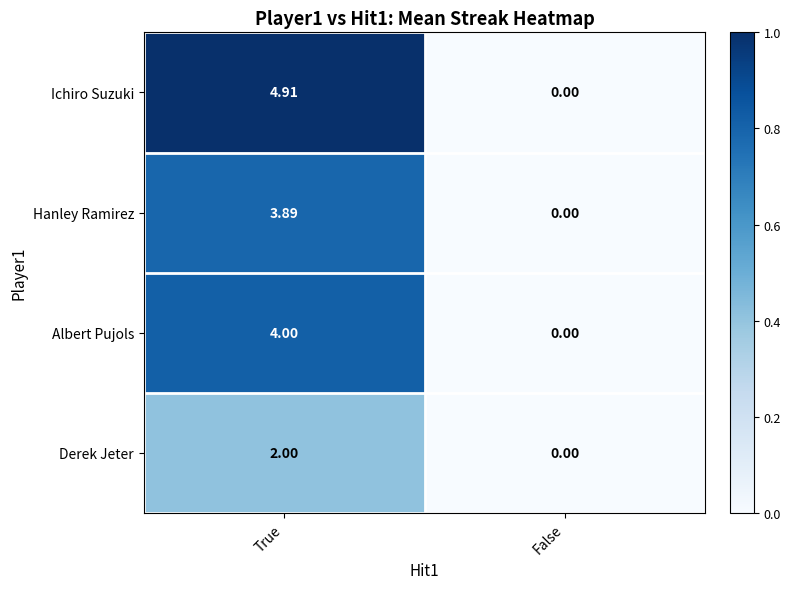

Where is Ichiro Suzuki nearest to the value 2?

False